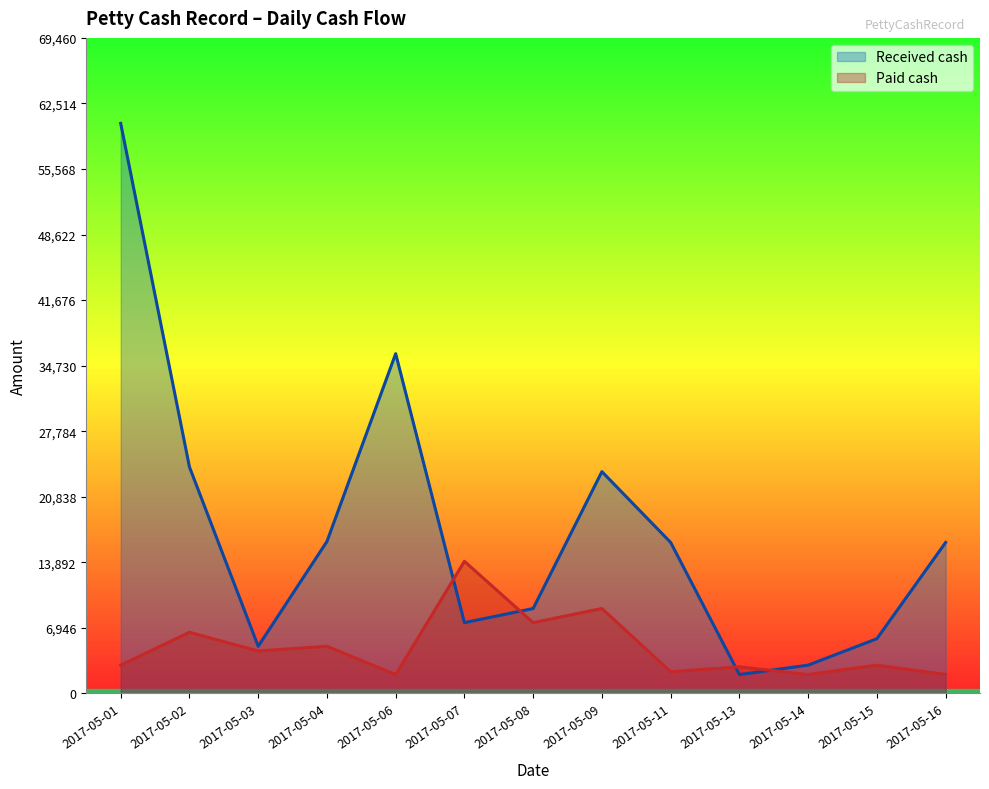

Where is Paid cash nearest to the value 8000?

2017-05-08